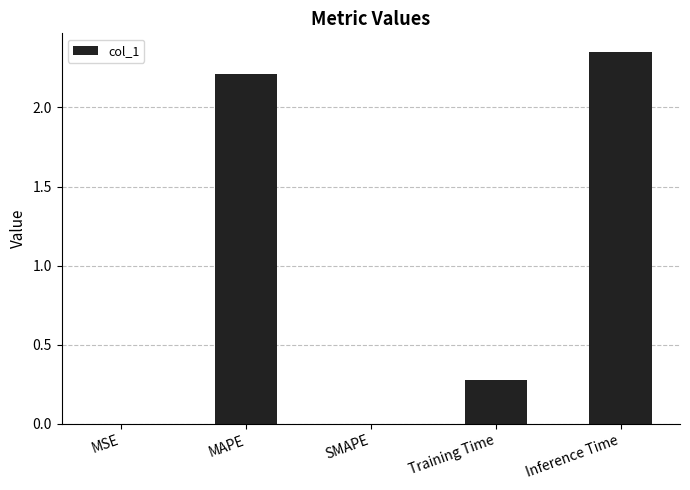

The chart shows a value of 0.0 at MSE. True or false?

True